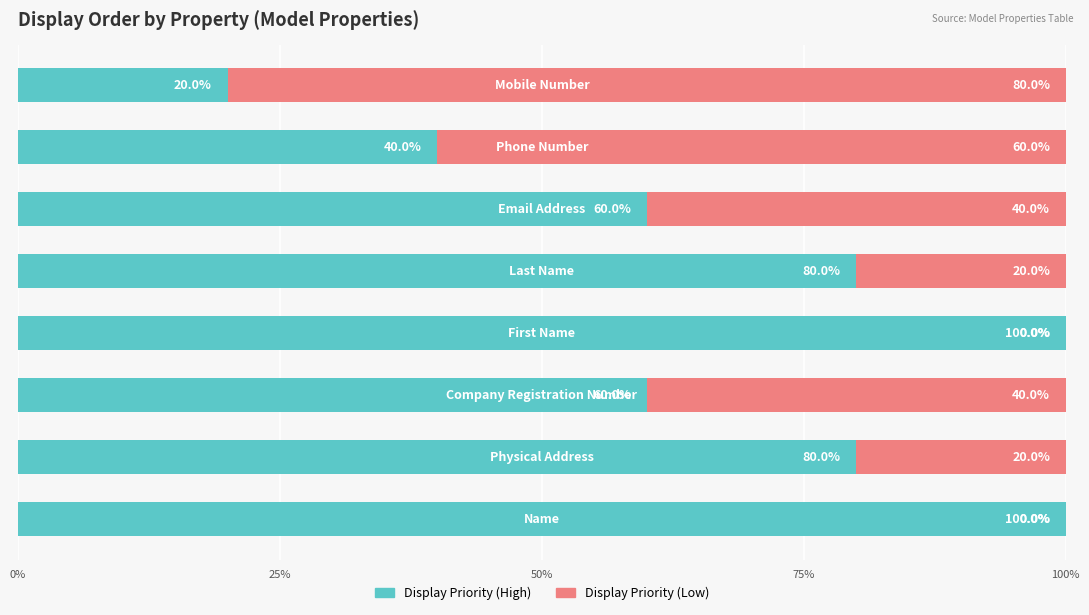

What is the sum of all Display Priority (High) values?

540